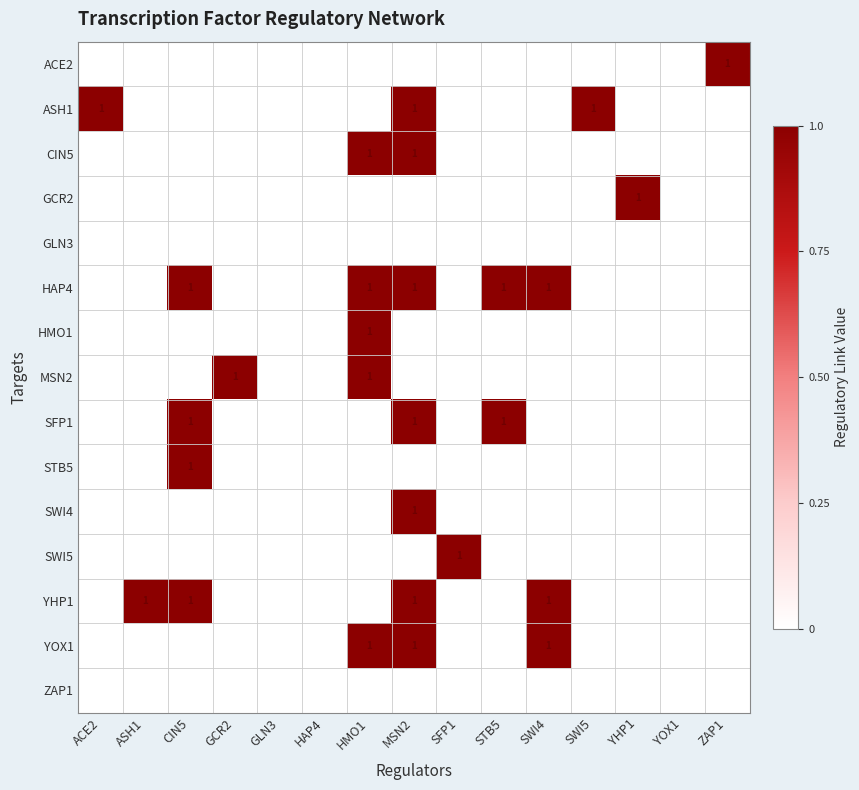

The value of YHP1 at MSN2 is 2. True or false?

False